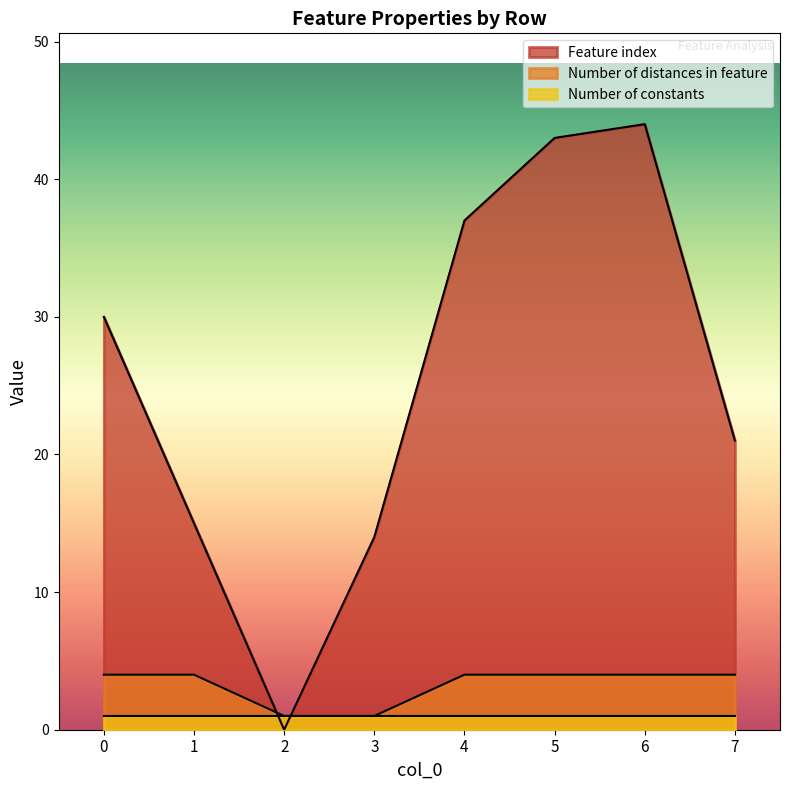

What is the approximate value of Feature index at 5, to the nearest 5?

45